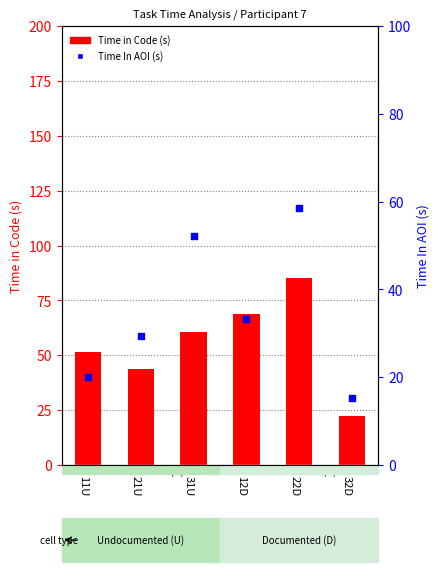

At which category is the sum across all series the highest?

22D